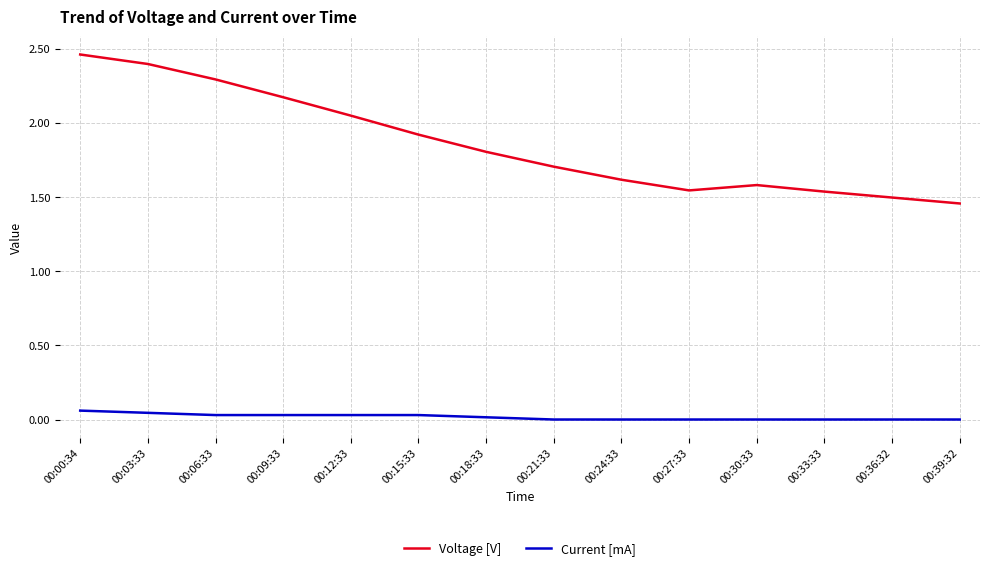

Rank the series at 00:03:33 from lowest to highest value.

Current [mA], Voltage [V]